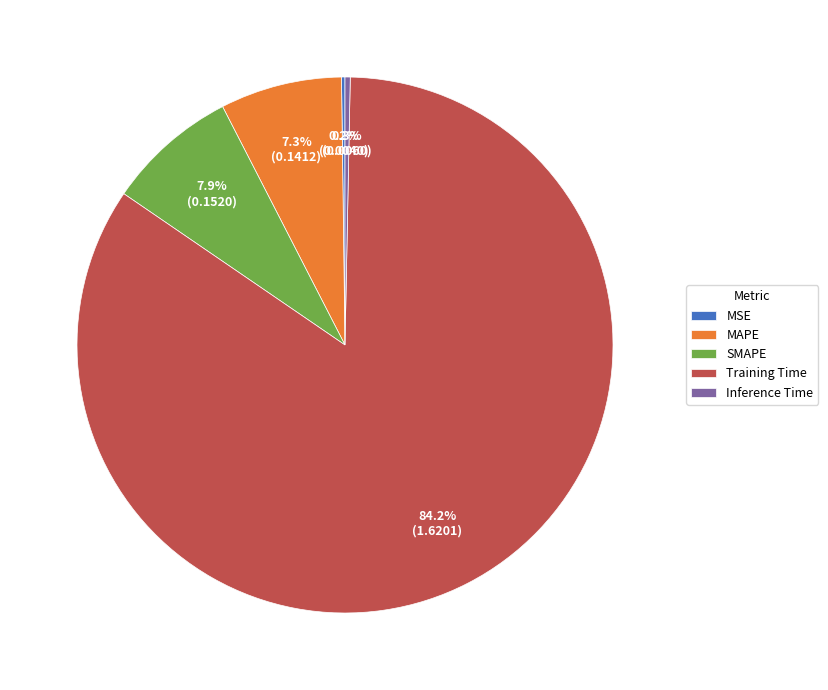

To the nearest percent, what is the average slice percentage?

20%